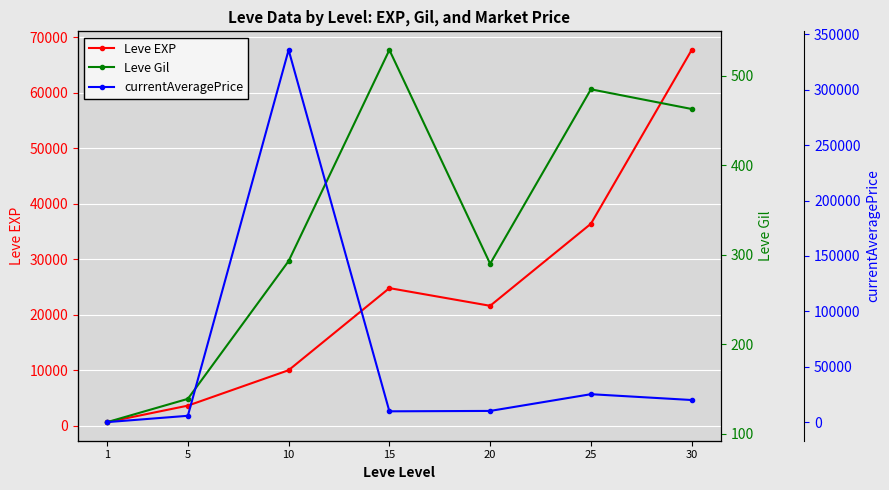

After their last crossing, which series has the higher values: currentAveragePrice or Leve EXP?

Leve EXP